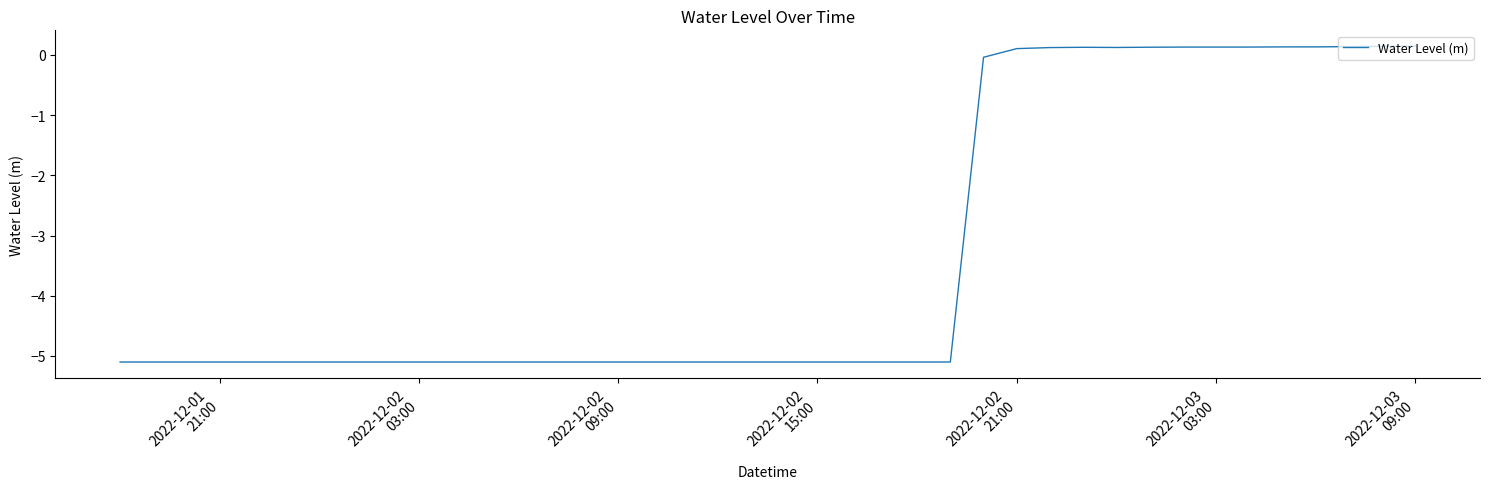

What is the difference between the maximum and minimum values?

5.2